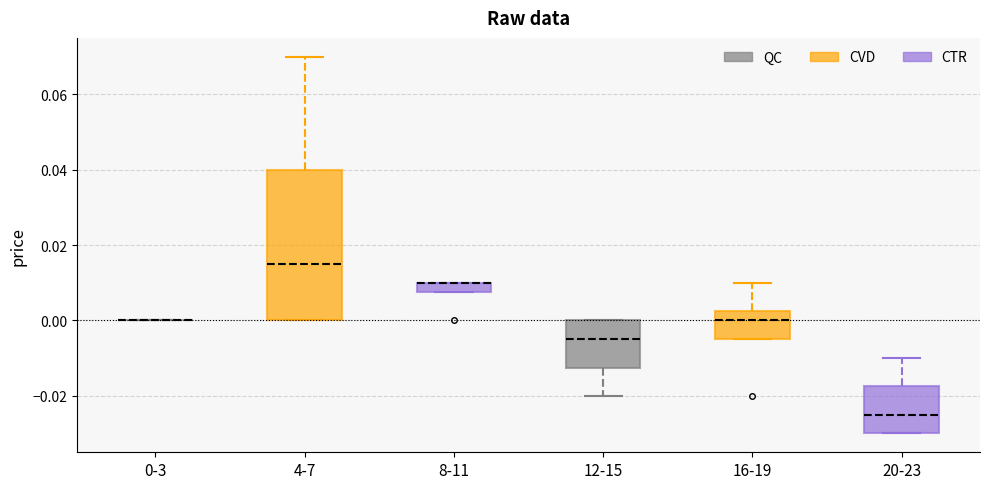

Where is the upper edge of the box for 8-11 on the y-axis? The values are not printed on the chart, so give them approximately, as read against the axis.

0.010